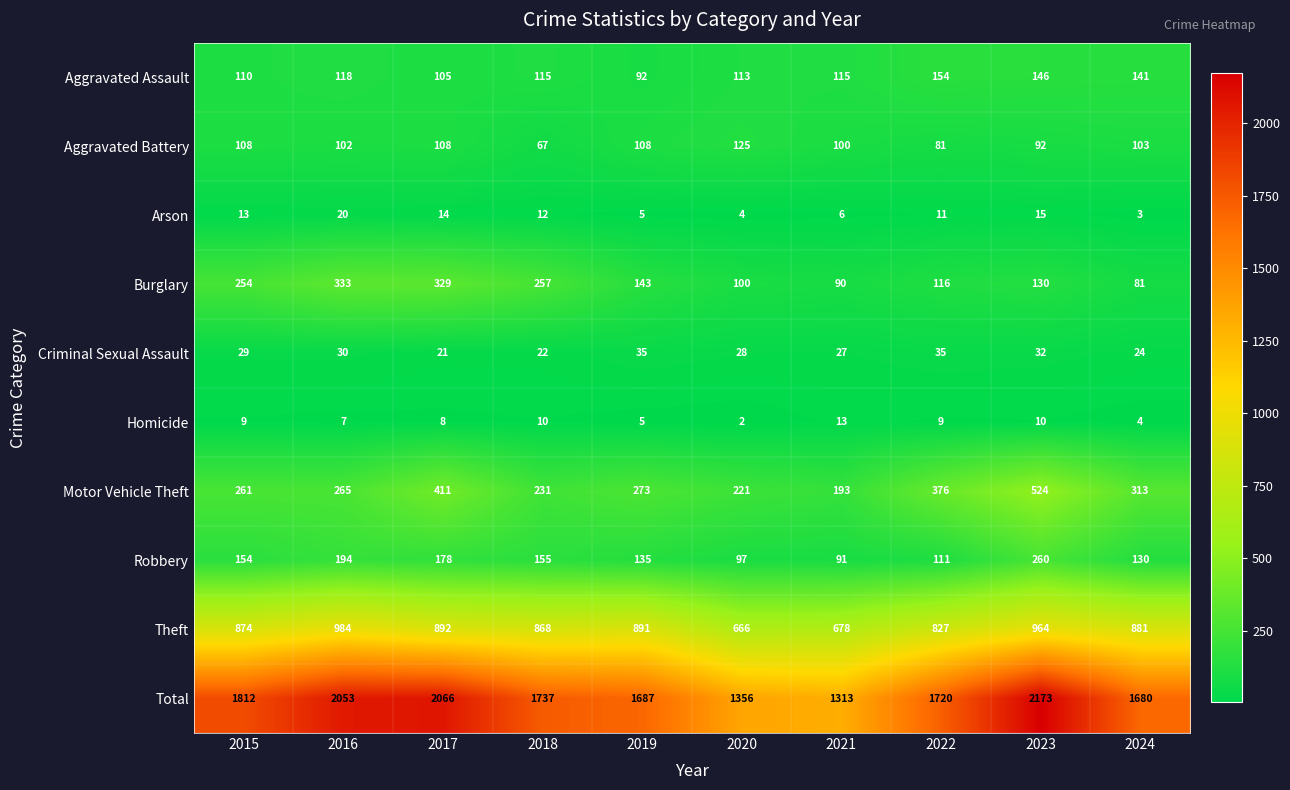

Where is Aggravated Assault nearest to the value 123?

2016